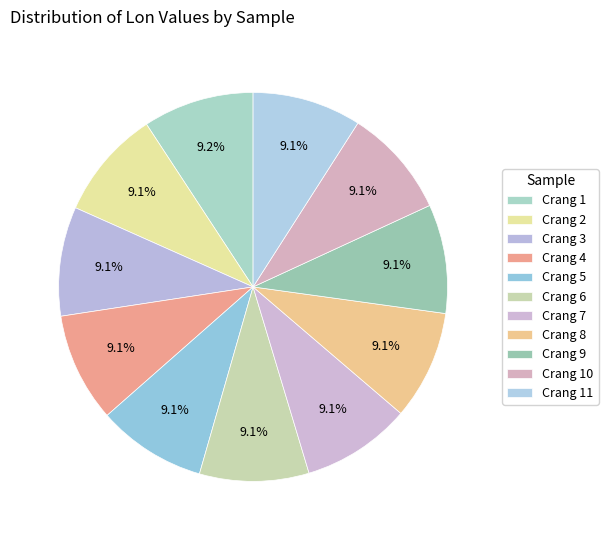

Rank the categories by value from highest to lowest.

Crang 1, Crang 6, Crang 2, Crang 7, Crang 3, Crang 8, Crang 4, Crang 9, Crang 5, Crang 10, Crang 11